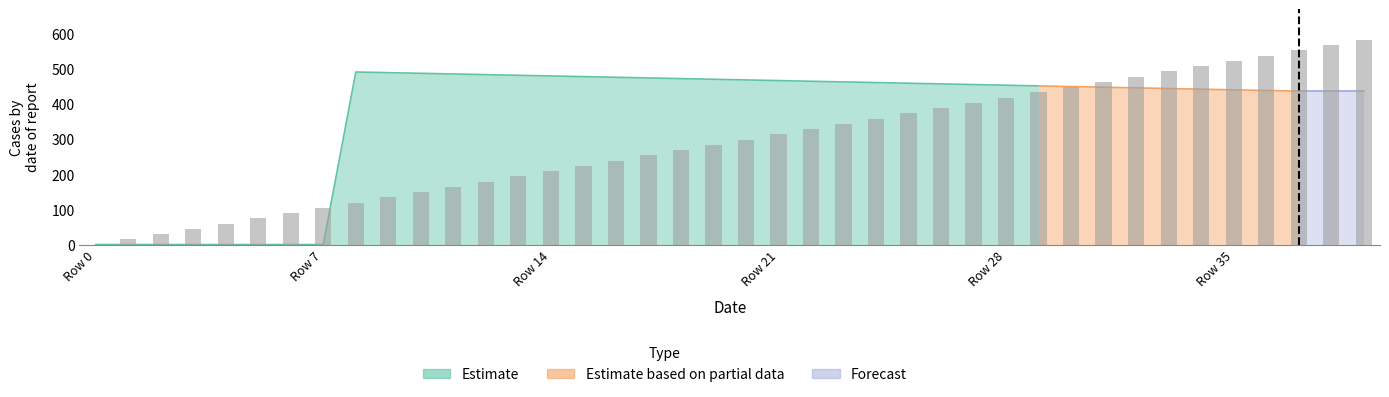

Reading left to right, list all the values displayed in this chart.

0.0	14.9	29.9	44.8	59.7	74.6	89.6	104.5	119.4	134.3	149.3	164.2	179.1	194.0	209.0	223.9	238.8	253.7	268.7	283.6	298.5	313.4	328.4	343.3	358.2	373.1	388.1	403.0	417.9	432.8	447.8	462.7	477.6	492.5	507.5	522.4	537.3	552.2	567.2	582.1